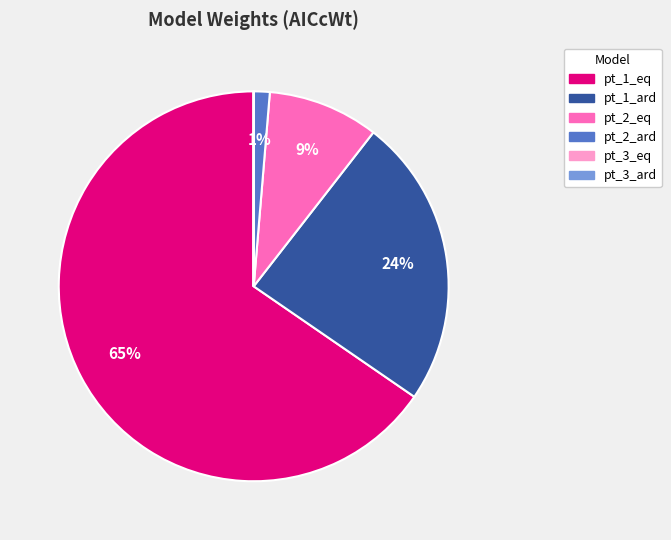

Combined, do pt_1_ard and pt_2_eq account for over 50%?

No